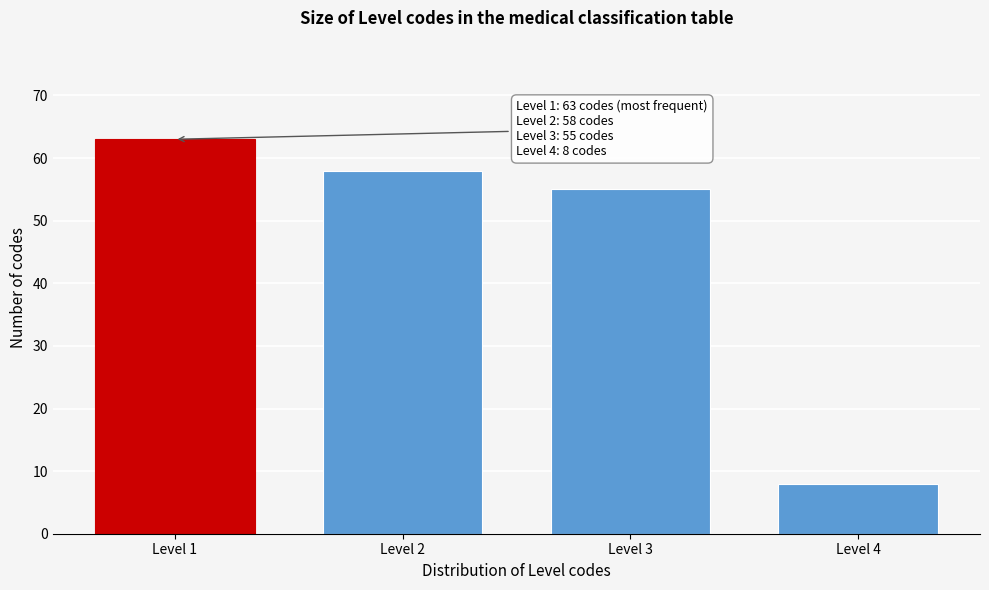

Reading right to left, extract all data points from this chart.

8	55	58	63